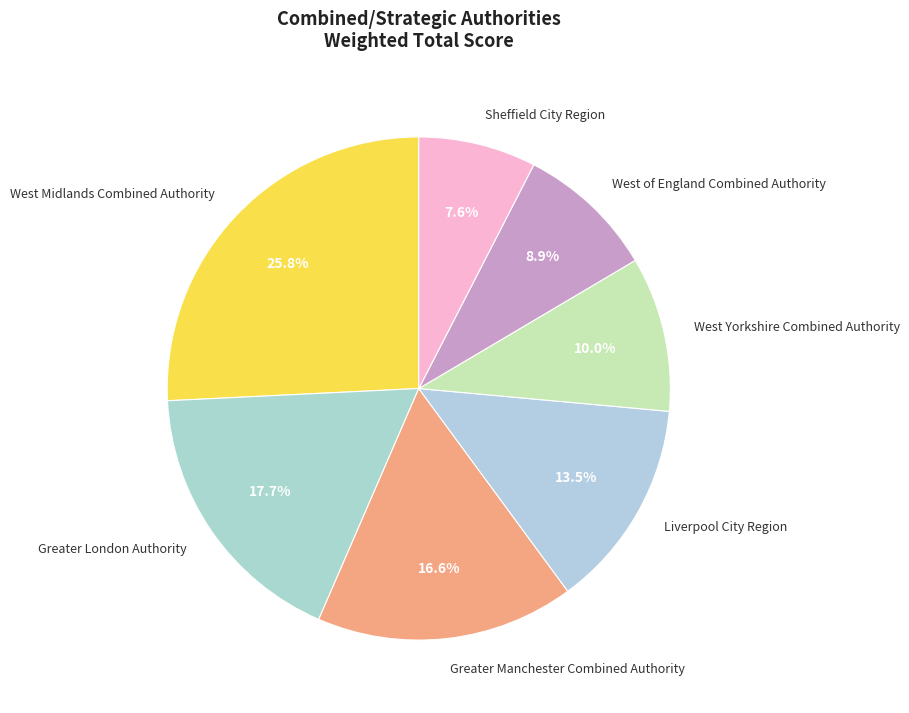

Does West Yorkshire Combined Authority represent more than half of the total?

No